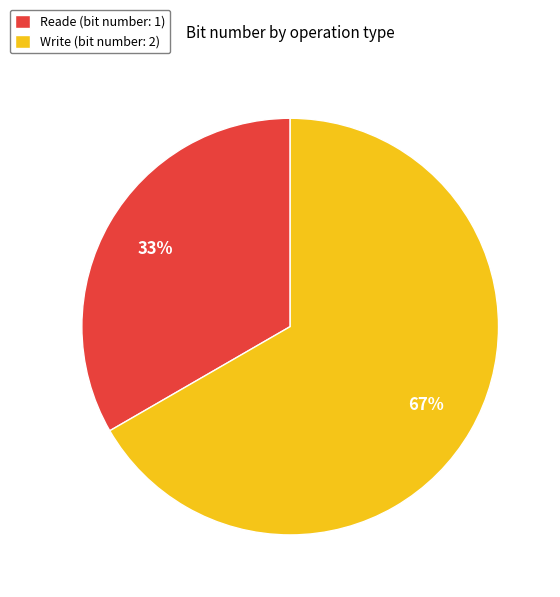

How many segments does this pie chart have?

2